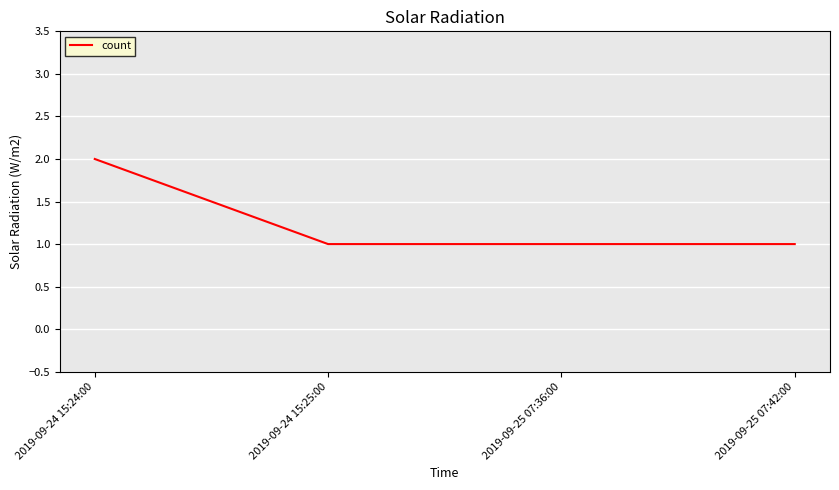

Is it true that the value at 2019-09-25 07:42:00 is 1?

True